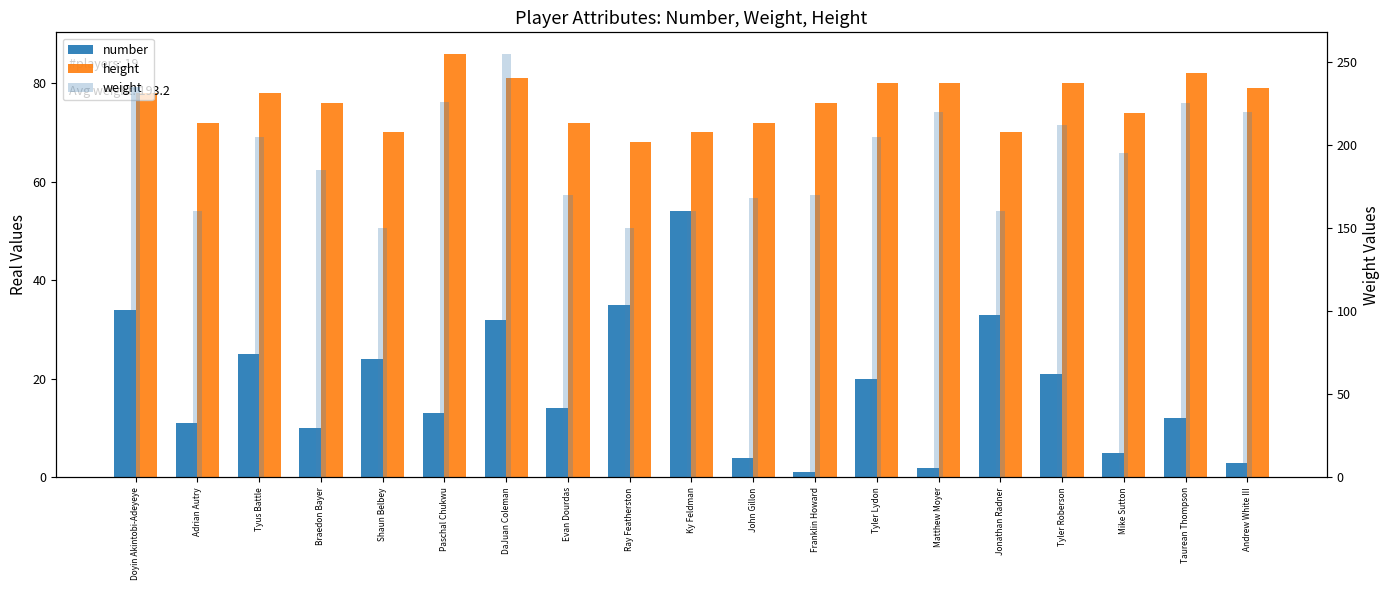

How many values in the weight series are below 195?

9